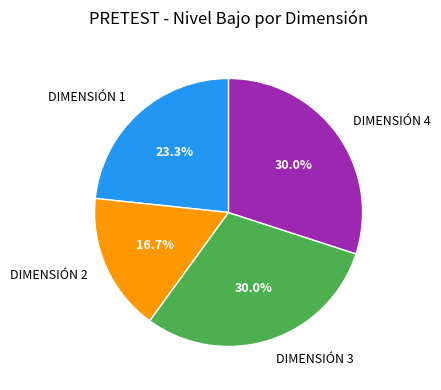

What is the smallest slice in the pie chart?

DIMENSIÓN 2